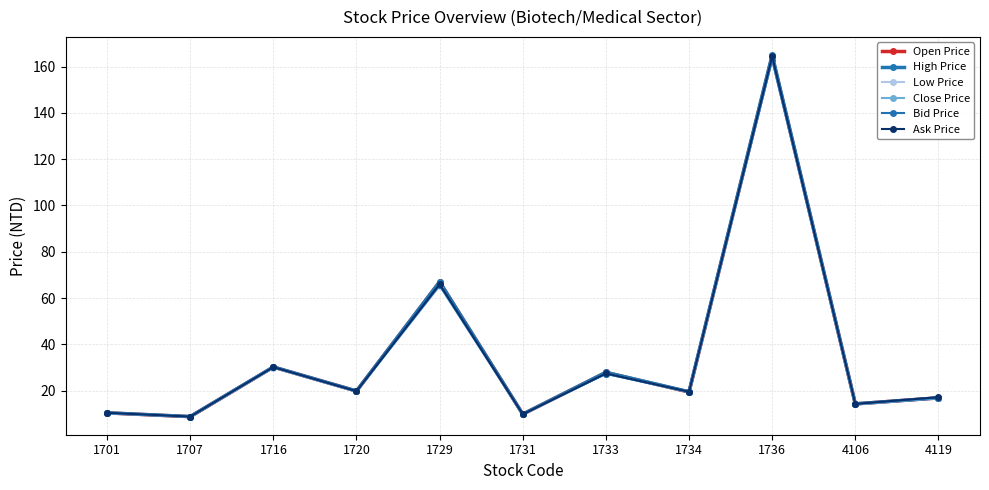

Is the value of Close Price at 1720 greater than the value of Ask Price at 1736?

No